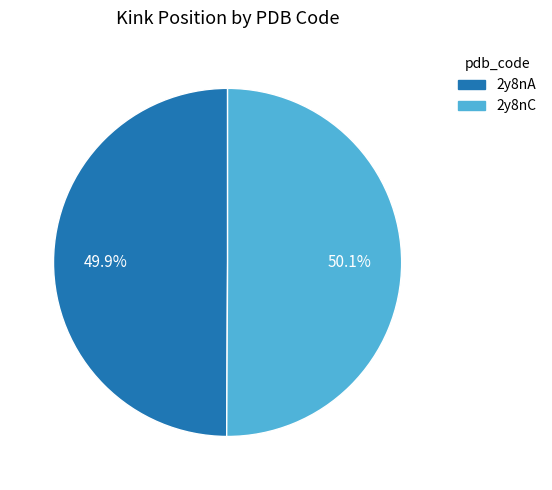

Does any single category account for the majority?

Yes